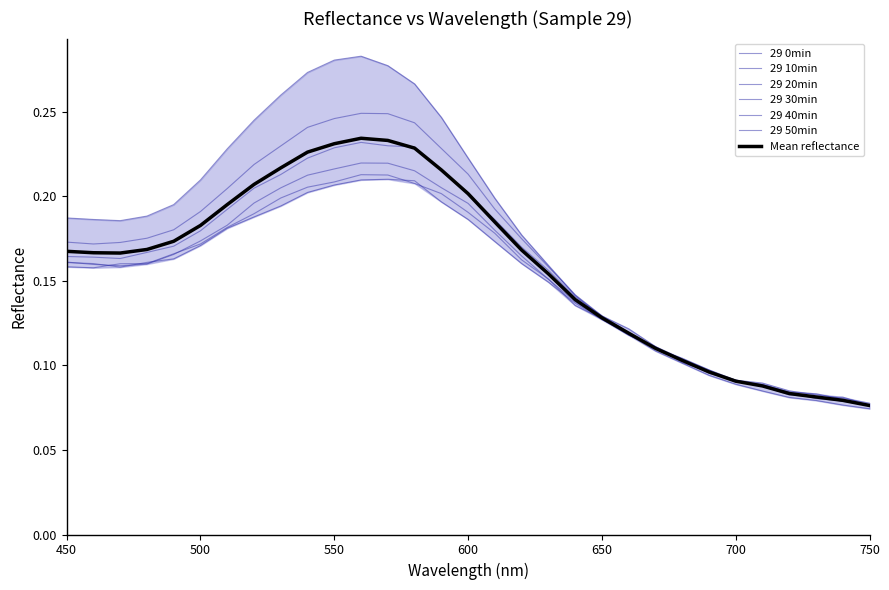

How many data points does each series have?

31